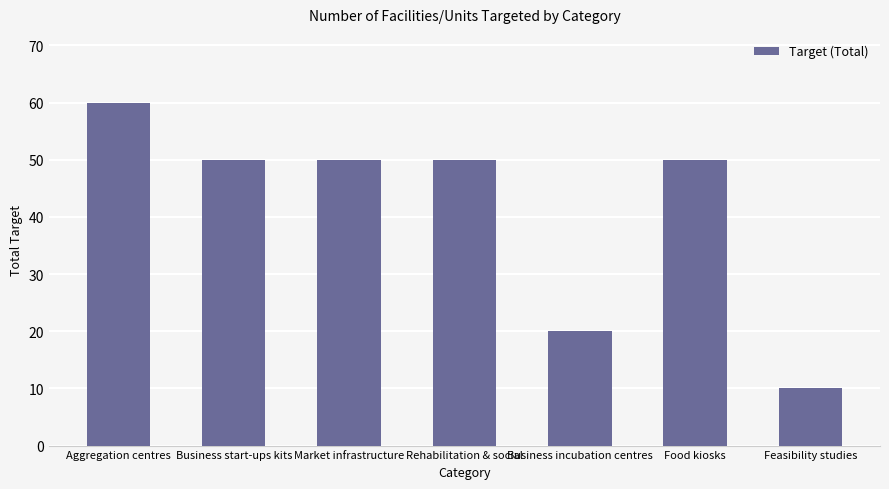

What is the sum of all values?

290